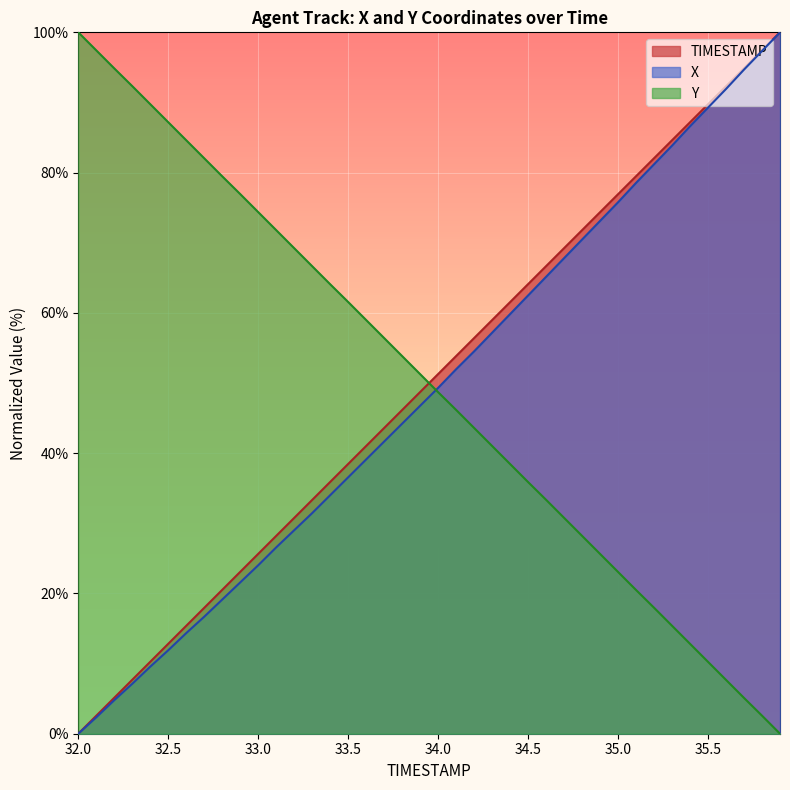

Between 33.1 and 34.9, which series saw the biggest shift?

X